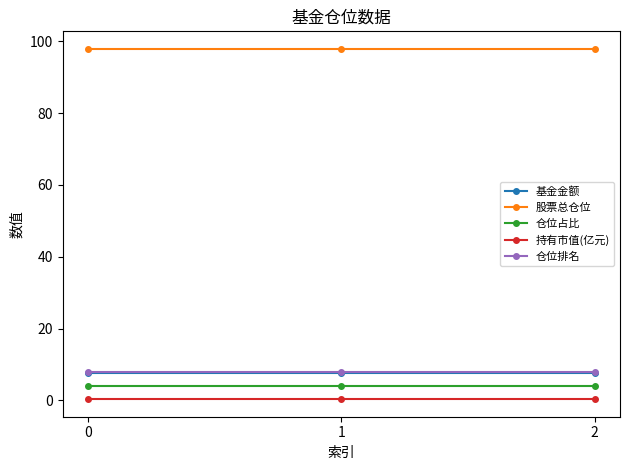

The 股票总仓位 series shows 66.5 at 0. True or false?

False